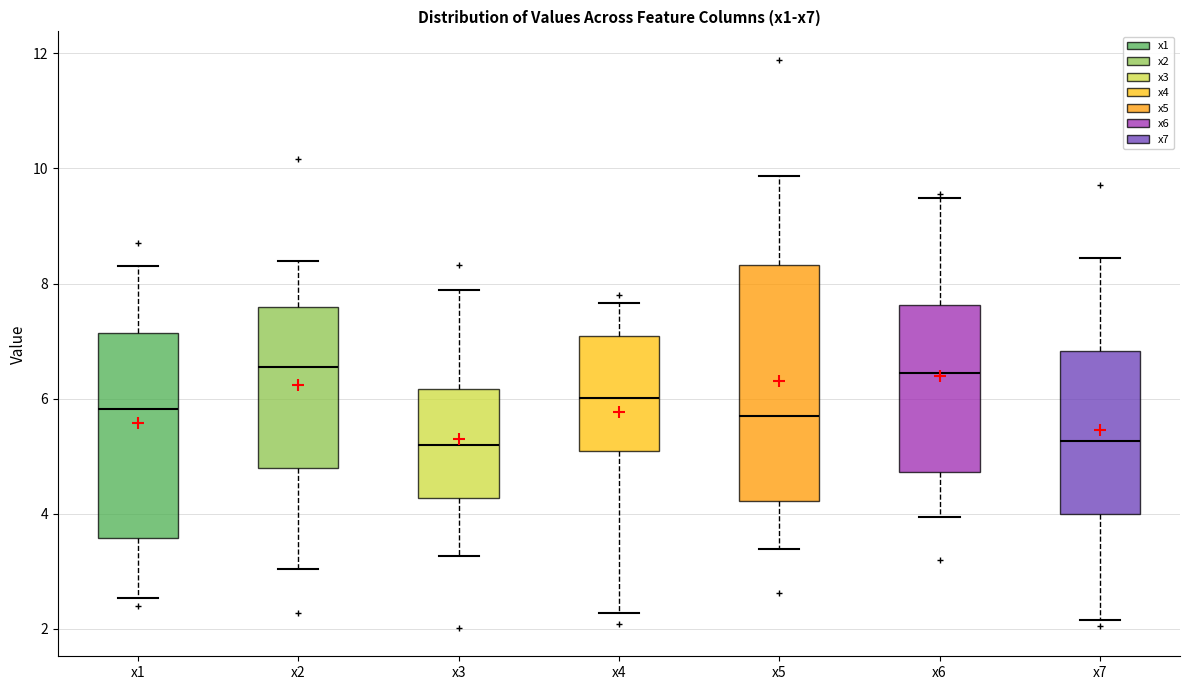

Reading left to right, transcribe this box plot: for each box, give where its median line is, the range the box spans, and where its two whiskers end, as read against the y-axis. The values are not printed on the chart, so give them approximately, as read against the axis.

x1: median 5.8, box 3.6 to 7.2, whiskers 2.6 to 8.4
x2: median 6.6, box 4.8 to 7.6, whiskers 3.0 to 8.4
x3: median 5.2, box 4.2 to 6.2, whiskers 3.2 to 7.8
x4: median 6.0, box 5.0 to 7.0, whiskers 2.2 to 7.6
x5: median 5.8, box 4.2 to 8.4, whiskers 3.4 to 9.8
x6: median 6.4, box 4.8 to 7.6, whiskers 4.0 to 9.4
x7: median 5.2, box 4.0 to 6.8, whiskers 2.2 to 8.4